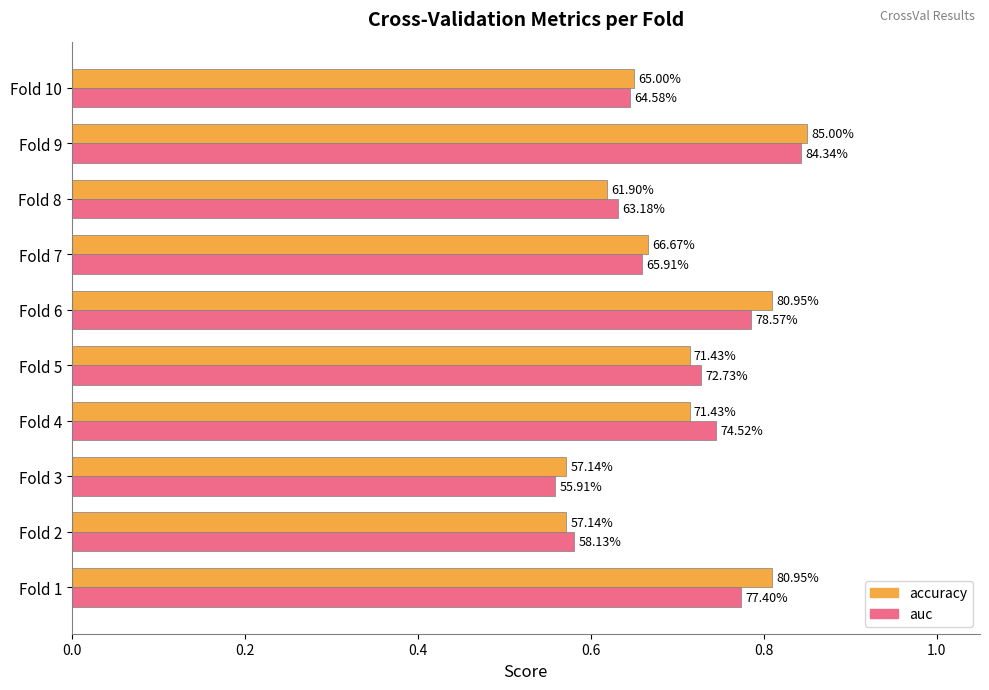

What are all the series names shown in the legend?

accuracy, auc